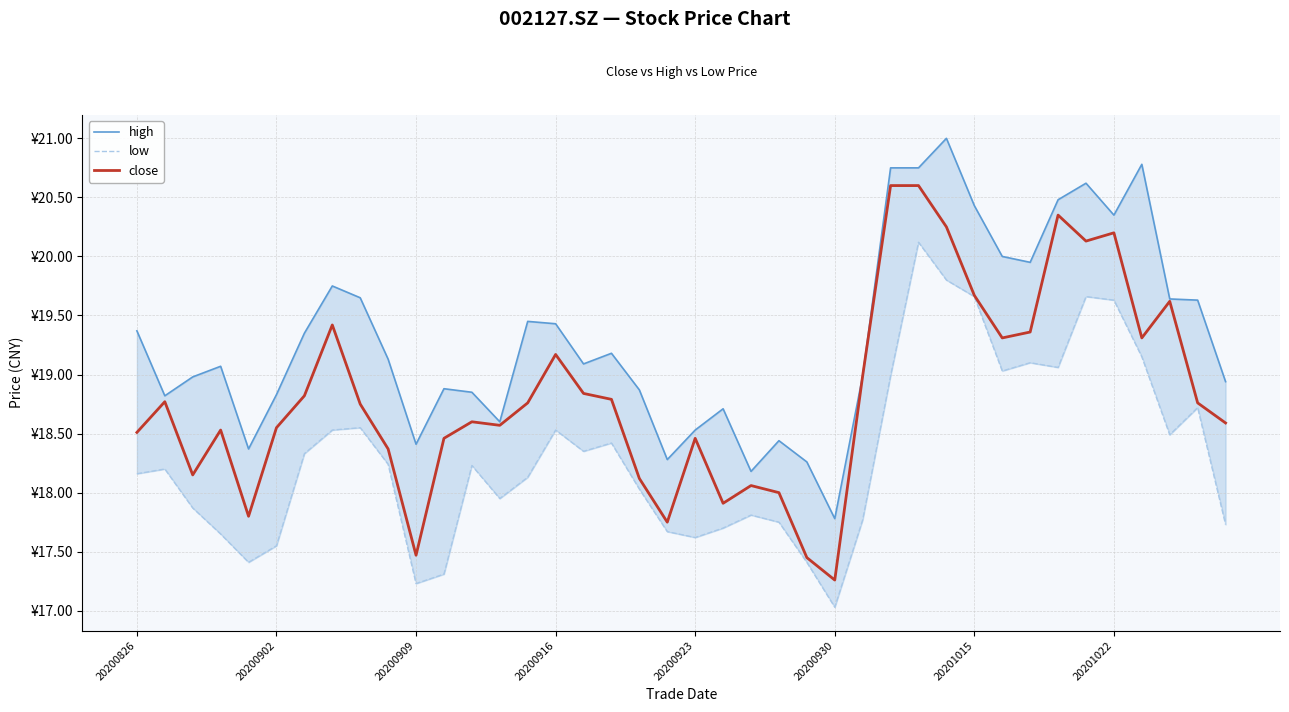

Is it true that low equals 9.7 at 20200923?

False